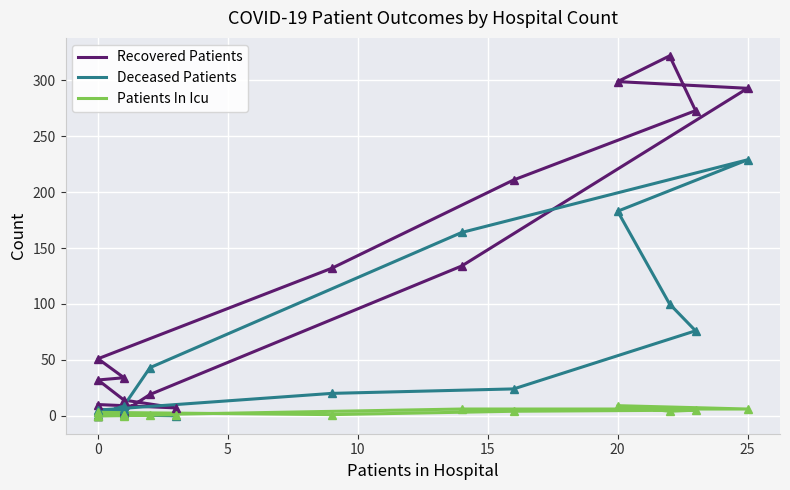

What is the label of the 6th point from the left?

20